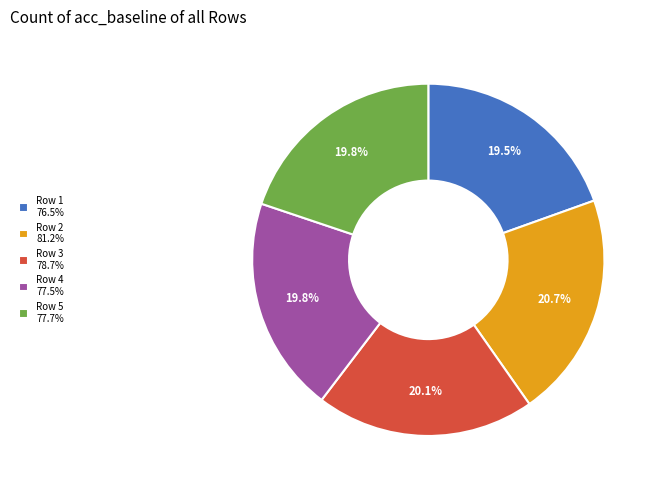

How much of the chart is everything except Row 3 78.7%?

79.9%